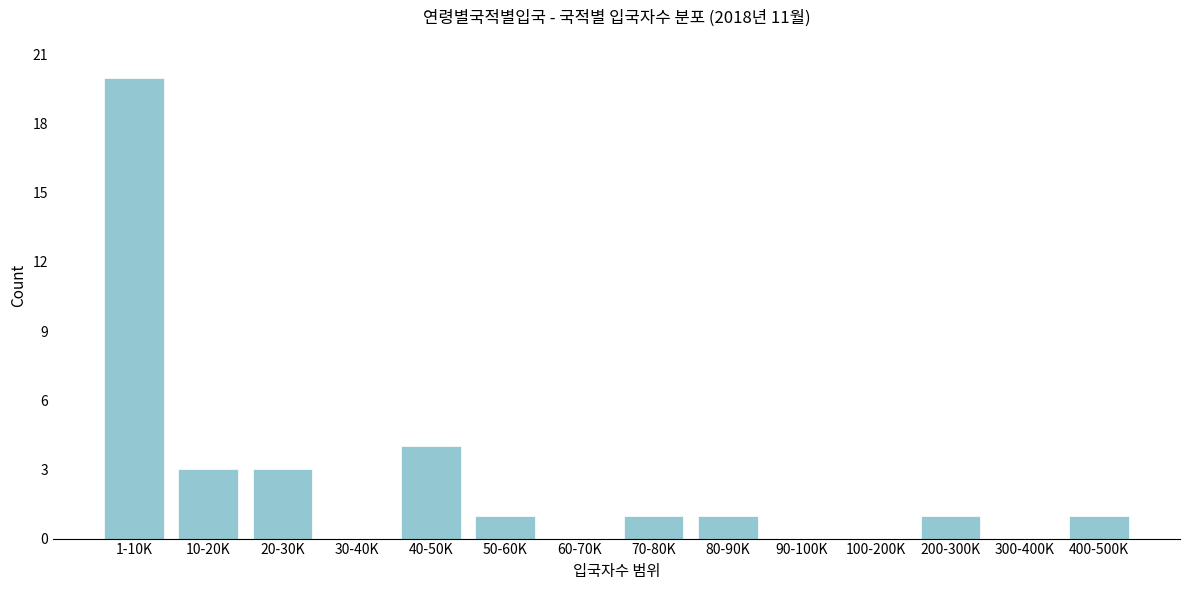

Reading left to right, what are all the values shown in this chart?

1-10K=20	10-20K=3	20-30K=3	30-40K=0	40-50K=4	50-60K=1	60-70K=0	70-80K=1	80-90K=1	90-100K=0	100-200K=0	200-300K=1	300-400K=0	400-500K=1